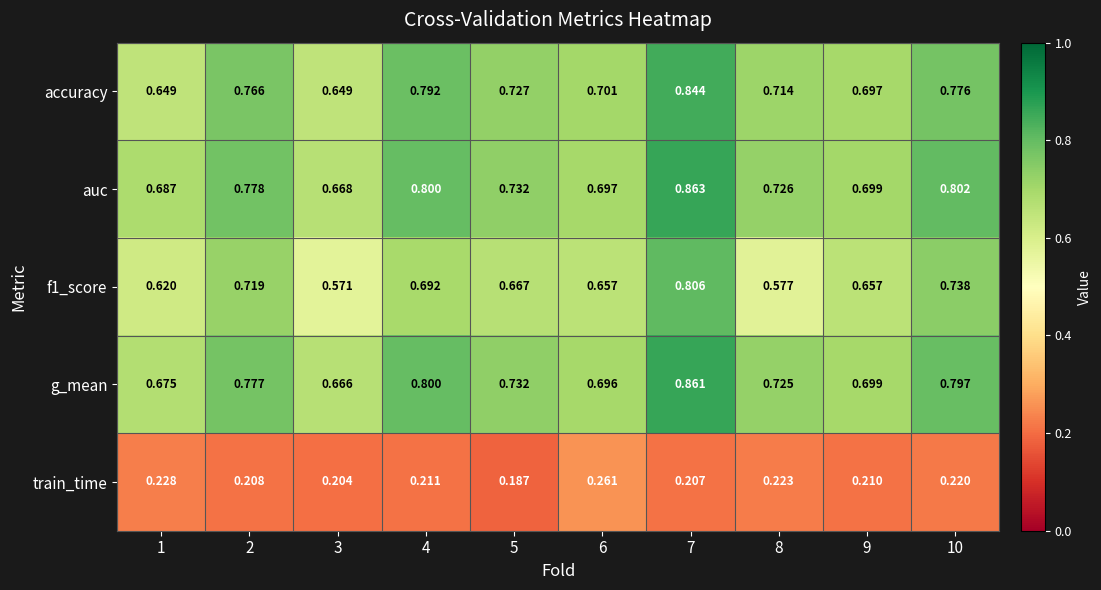

Is the value of train_time at 1 greater than the value of accuracy at 1?

No